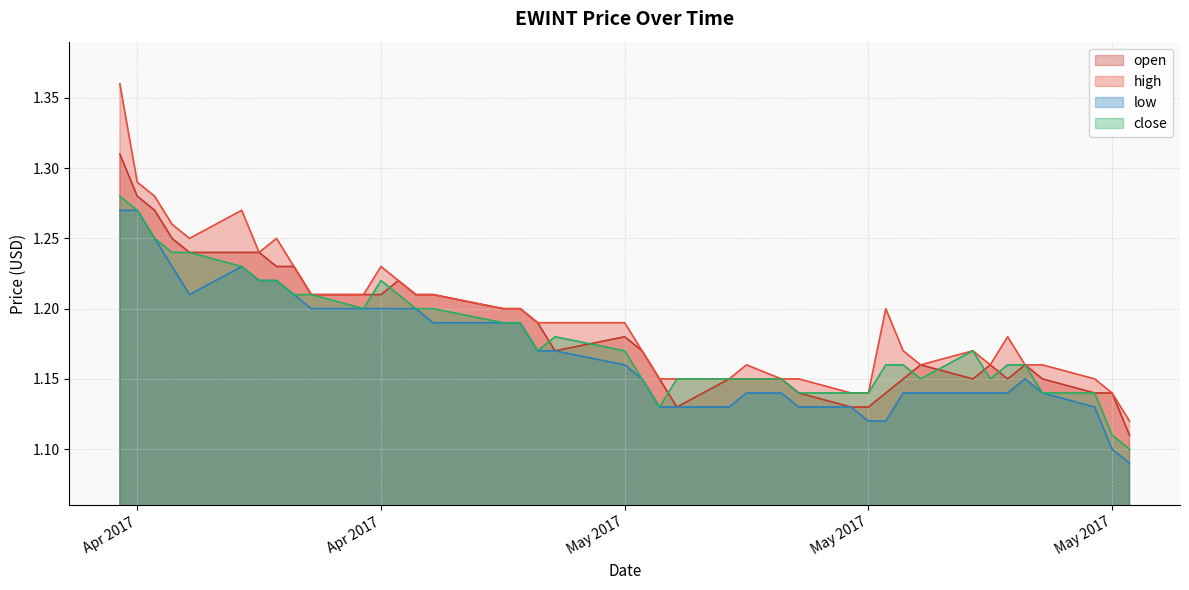

At which label does open reach its peak?

2017-04-03